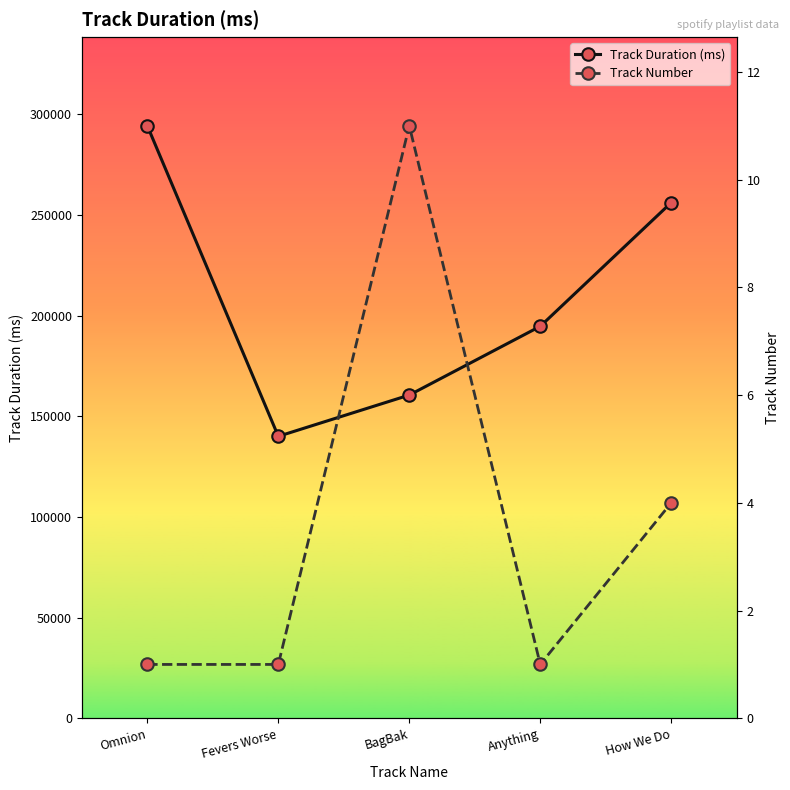

The Track Duration (ms) series shows 297404 at Anything. True or false?

False